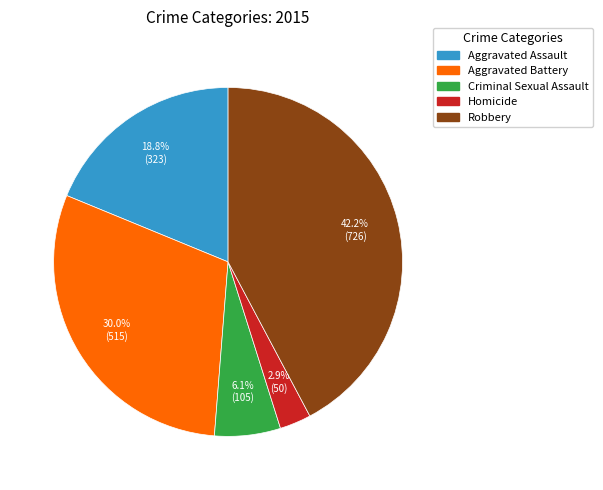

To the nearest percent, what is the difference between the largest and smallest slice percentages?

39%